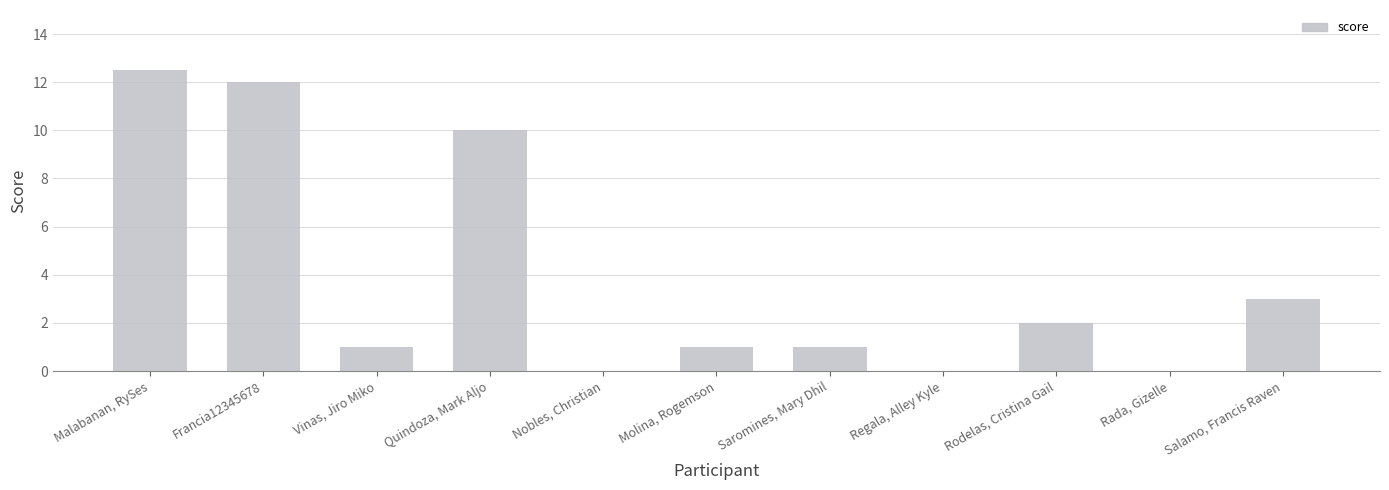

Where is the data nearest to the value 6?

Salamo, Francis Raven